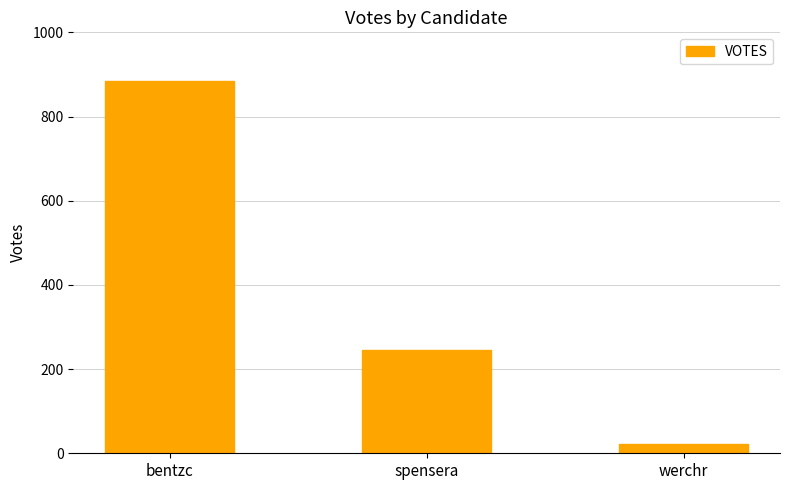

What is the smallest value displayed?

21